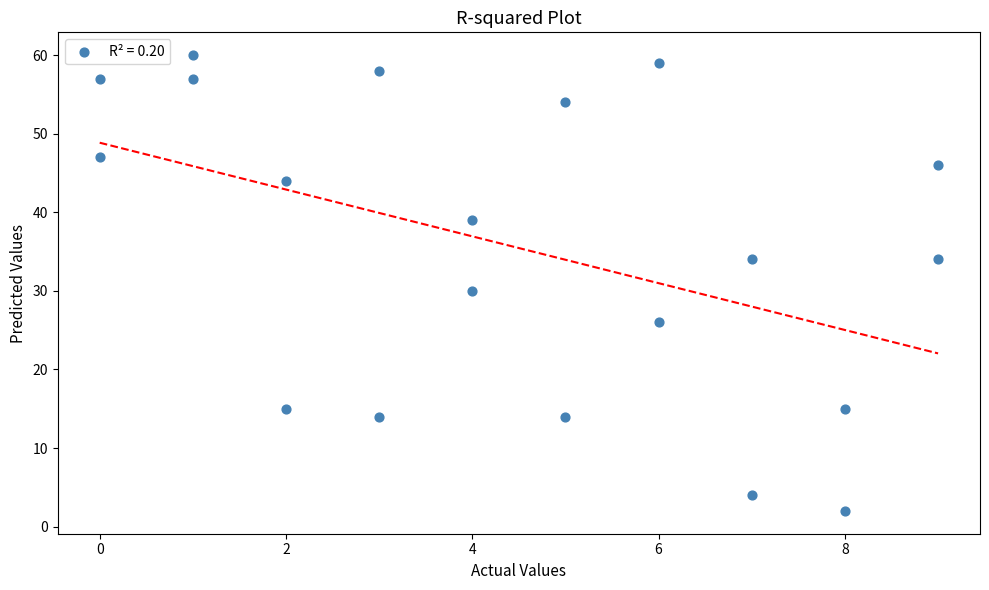

What Y value in the scatter plot is closest to 31?

30